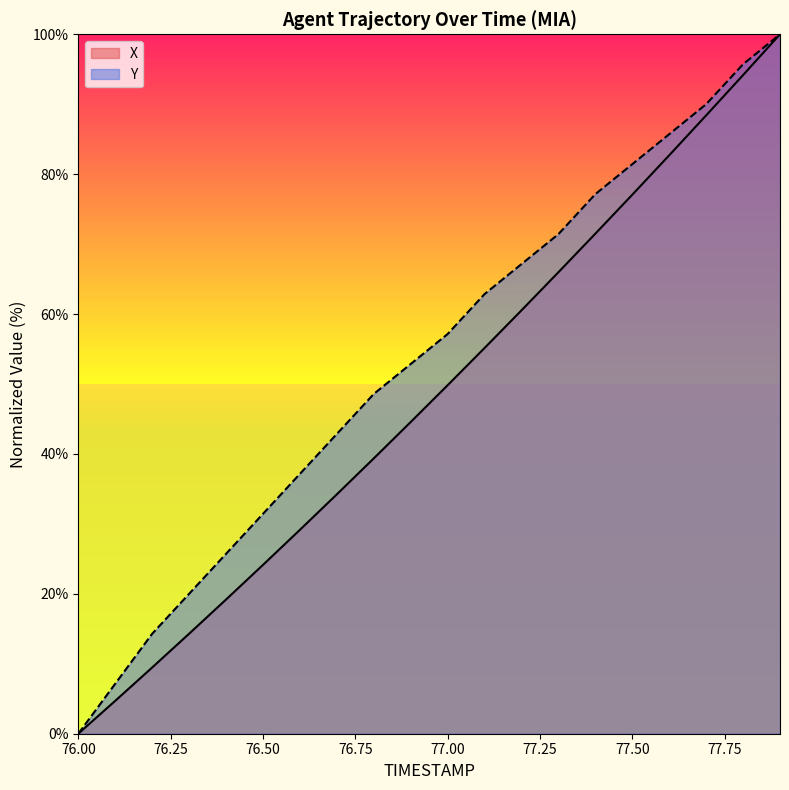

Which has a higher value, 77.0 or 77.7?

77.7